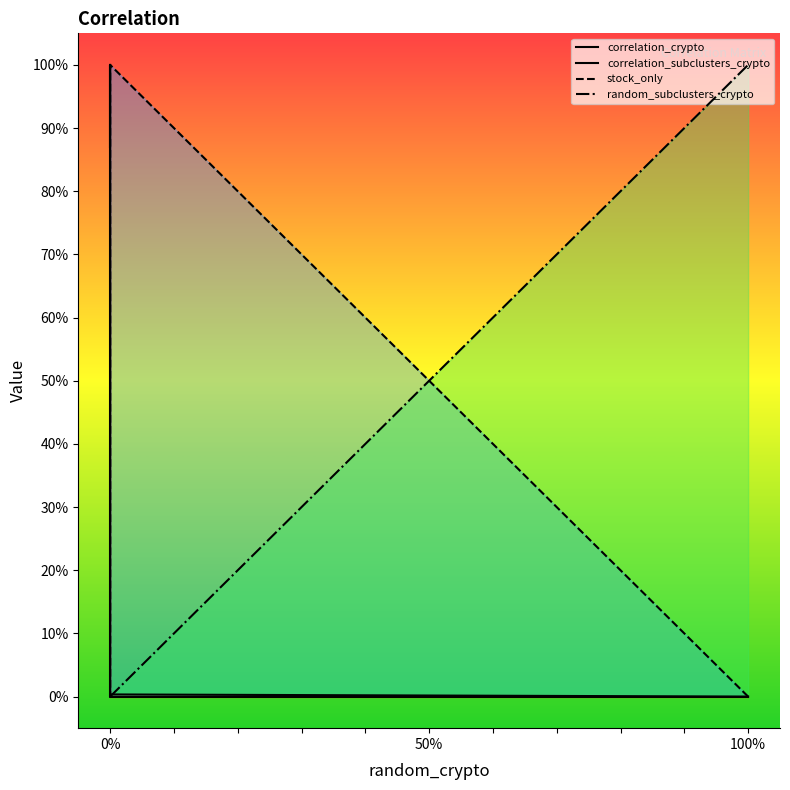

How many positive values does the correlation_subclusters_crypto series have?

2